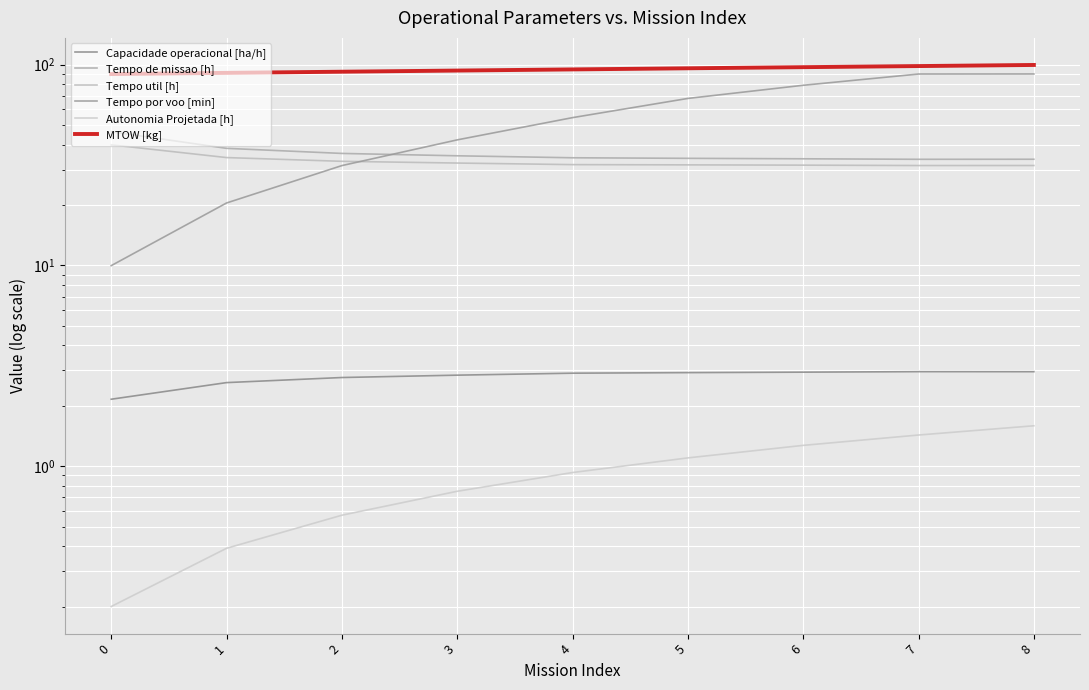

True or false: Tempo de missao [h] and MTOW [kg] intersect in this chart.

False